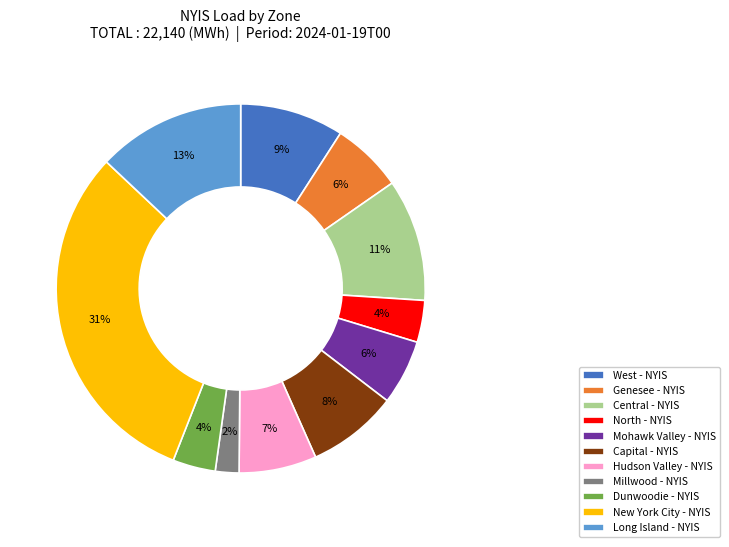

Which slice is the largest?

New York City - NYIS